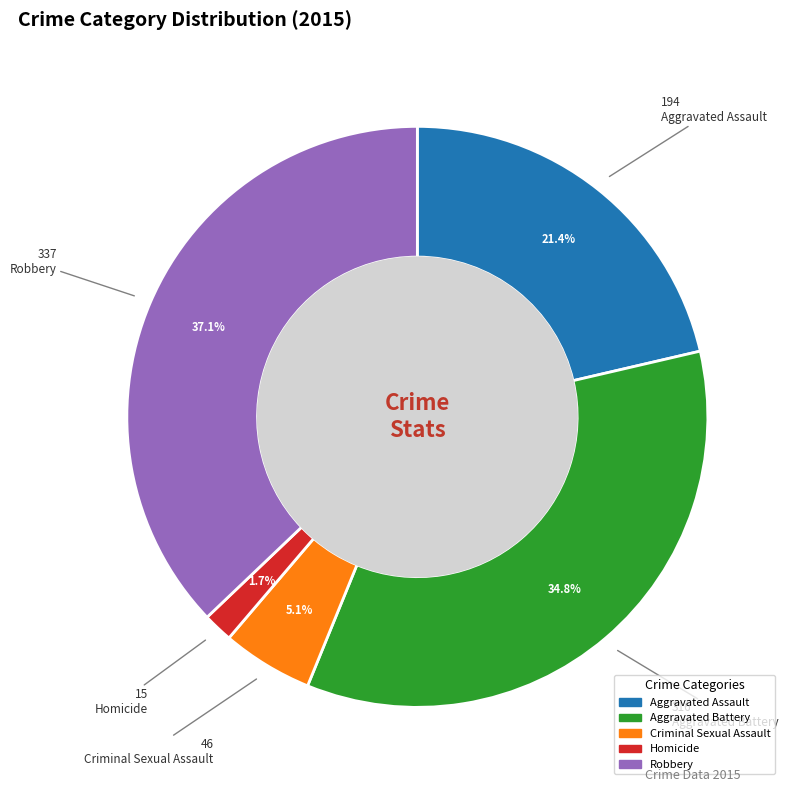

Between Homicide and Robbery, which is larger?

Robbery